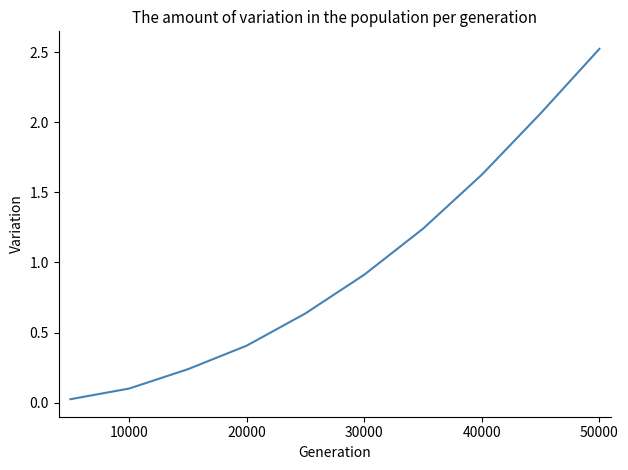

What is the maximum value shown in the chart?

2.5